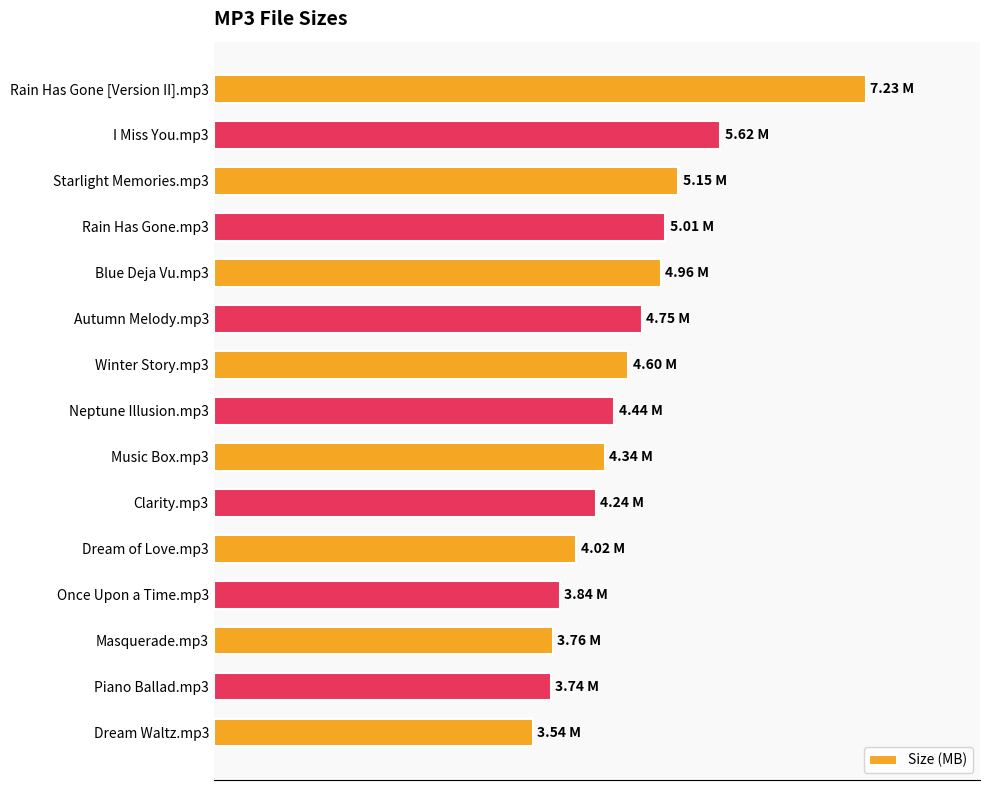

What is the difference between the maximum and minimum values?

3.7